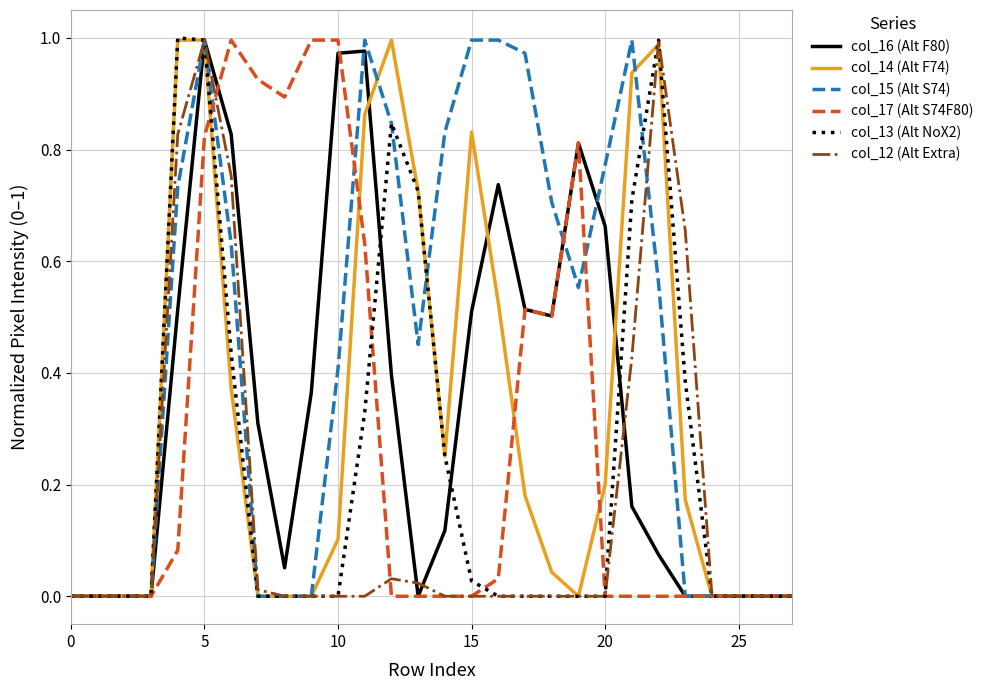

What are all the series names shown in the legend?

col_16 (Alt F80), col_14 (Alt F74), col_15 (Alt S74), col_17 (Alt S74F80), col_13 (Alt NoX2), col_12 (Alt Extra)